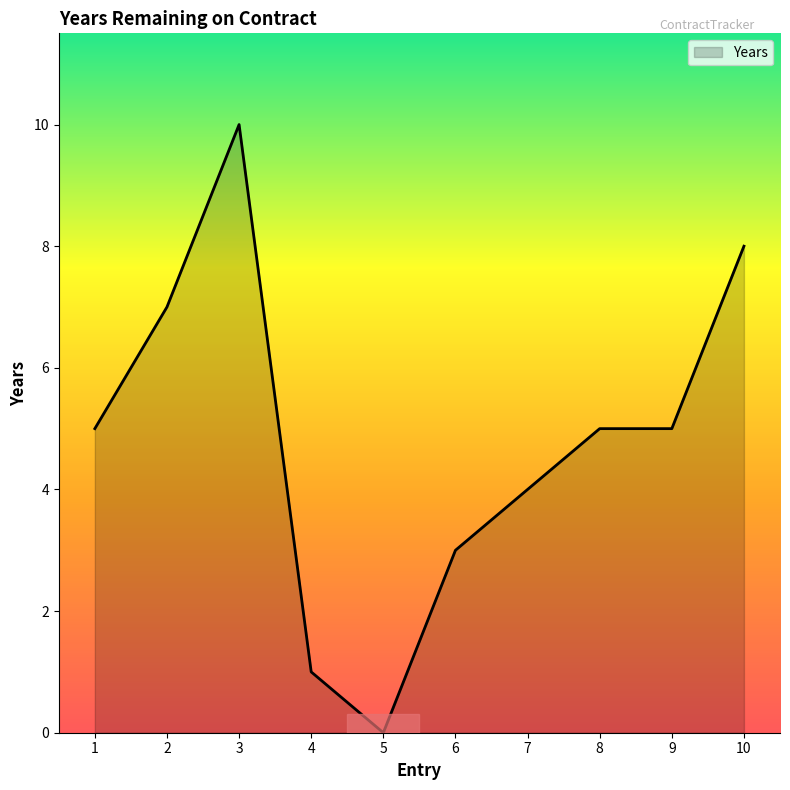

True or false: the data has more than 2 interior local peaks.

False